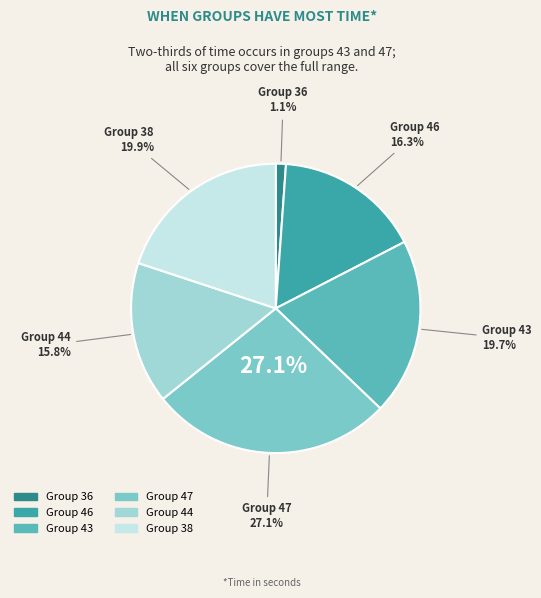

How much of the chart is everything except 36?

98.9%